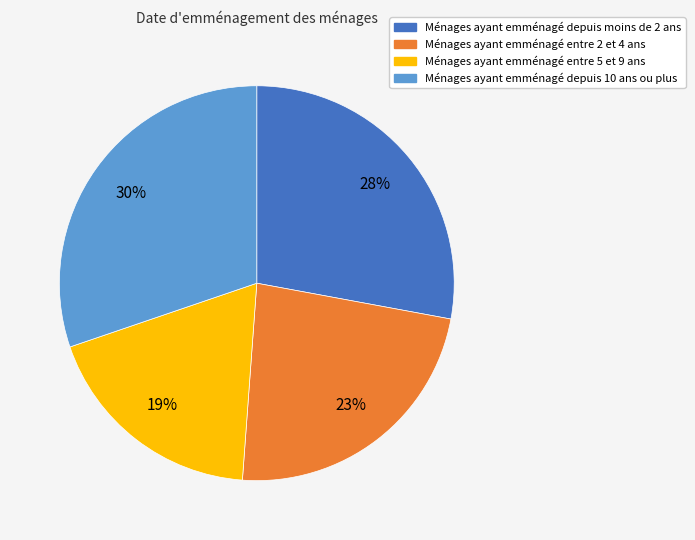

To the nearest percent, what portion does Ménages ayant emménagé entre 2 et 4 ans represent?

23%